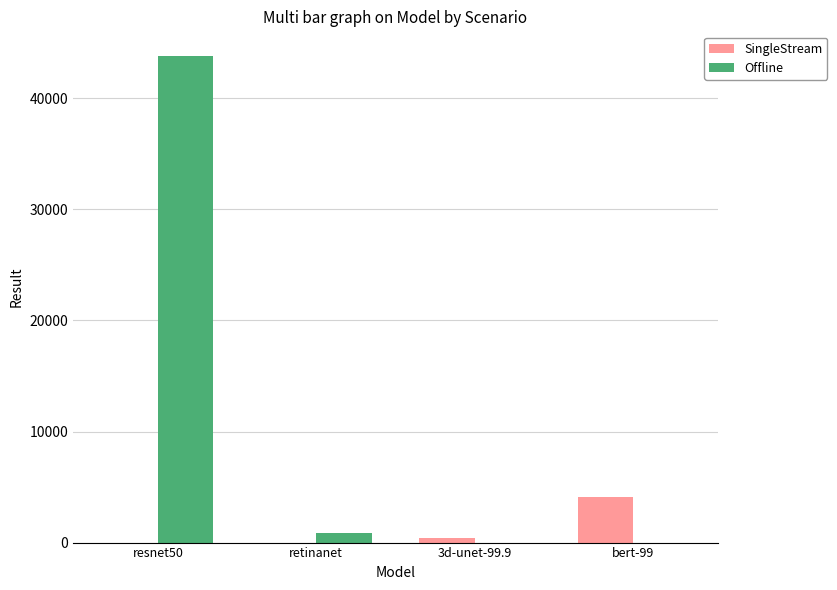

What is the highest value of the SingleStream series?

4115.9